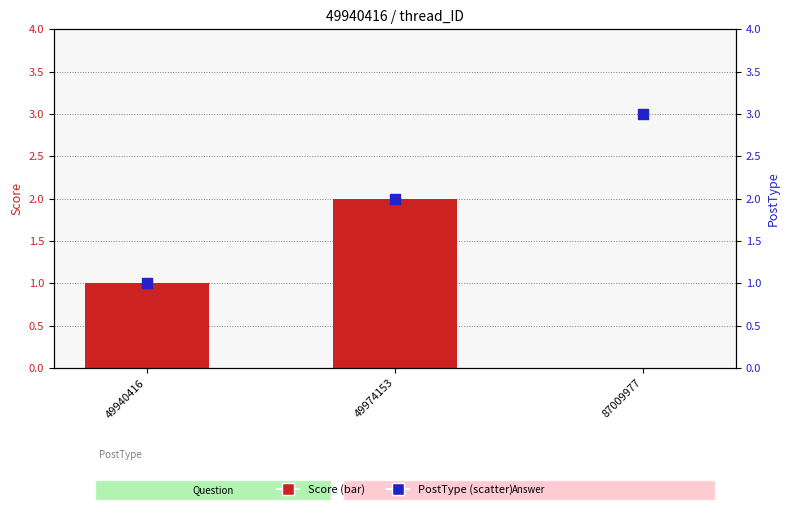

At how many categories does at least one series exceed 0?

3